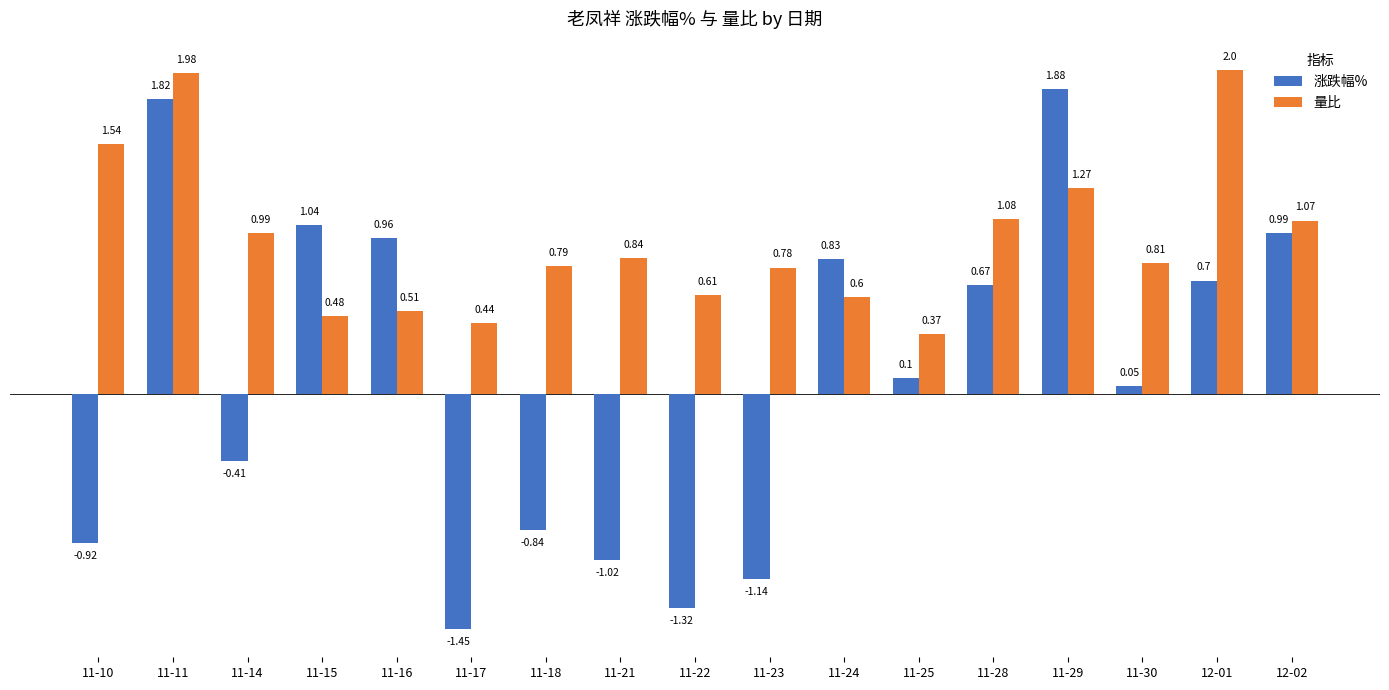

What is the difference between the maximum and minimum values in the 量比 series?

1.6